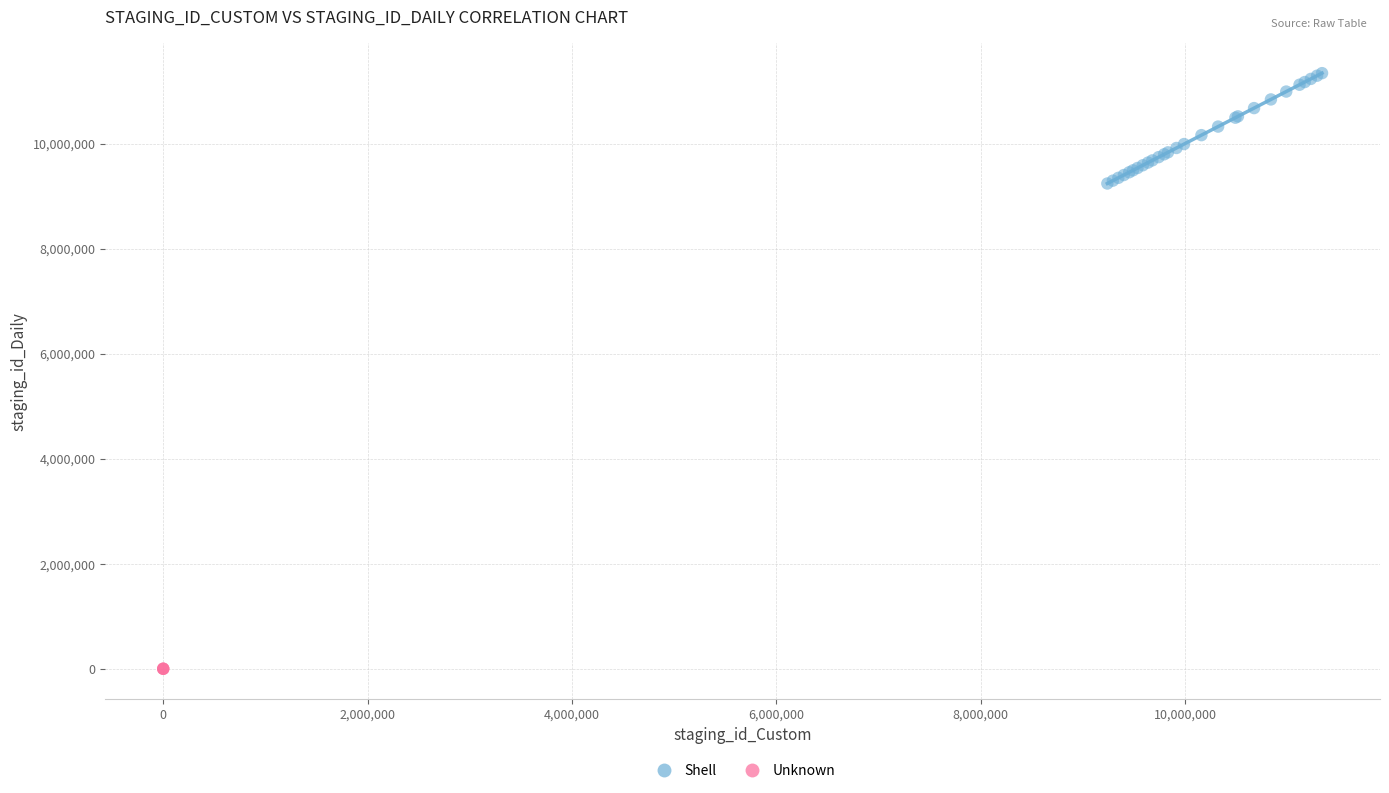

Which series contains the highest Y value?

Shell